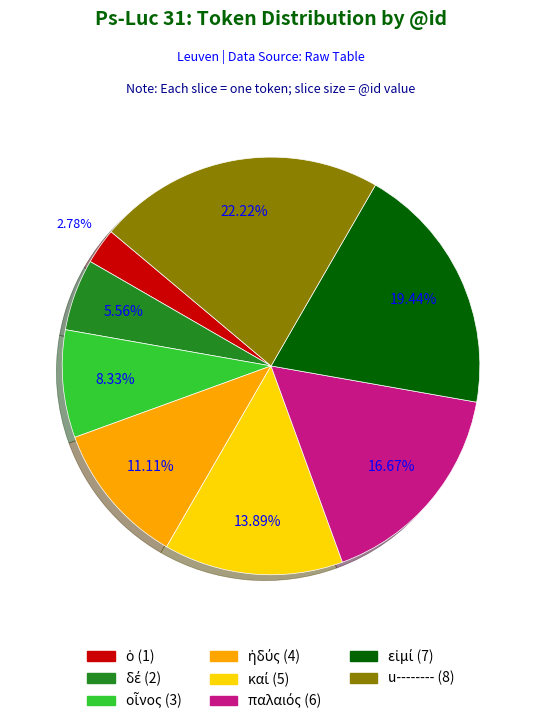

Does any single category account for the majority?

No